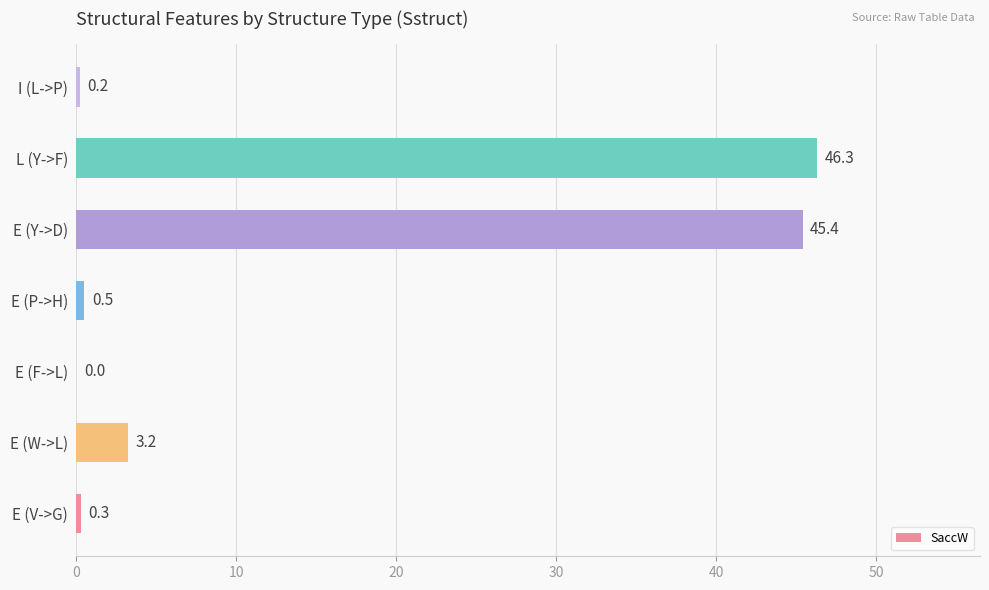

What is the sum of the values at I (L->P) and E (V->G)?

0.5